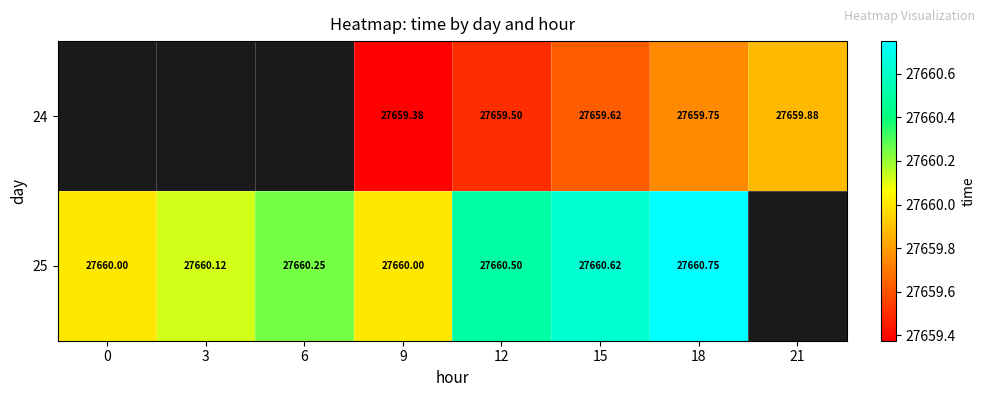

Between 3 and 9, which is larger?

9